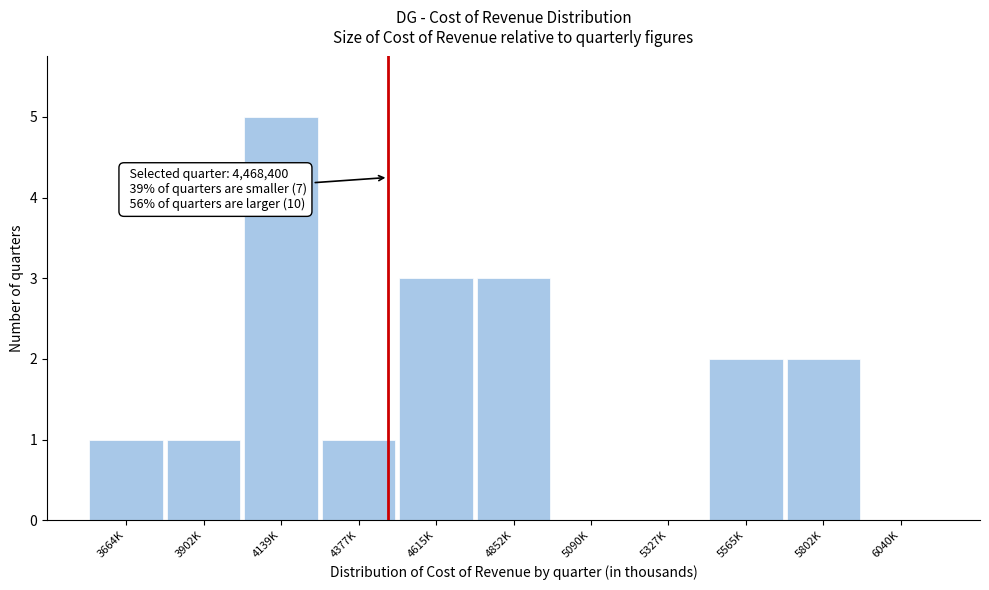

Reading right to left, list all the values displayed in this chart.

6040K=0	5802K=2	5565K=2	5327K=0	5090K=0	4852K=3	4615K=3	4377K=1	4139K=5	3902K=1	3664K=1